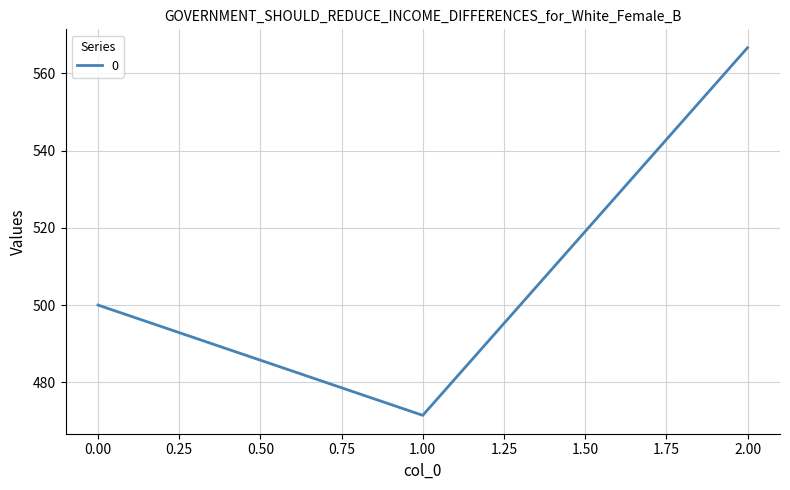

Reading left to right, transcribe all the data shown in this chart.

500.0	471.4	566.7